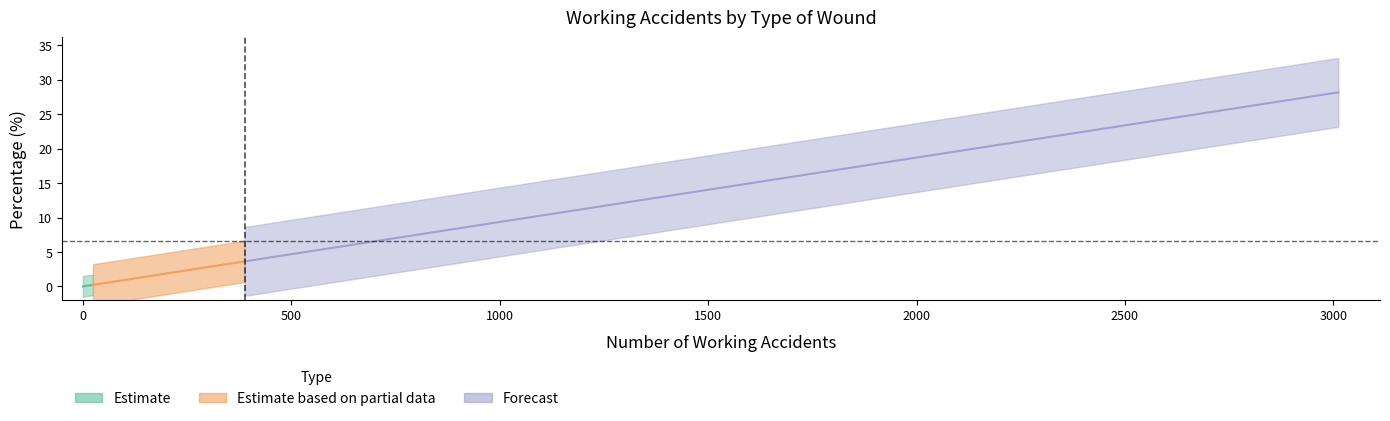

Does the chart have visible grid lines?

No